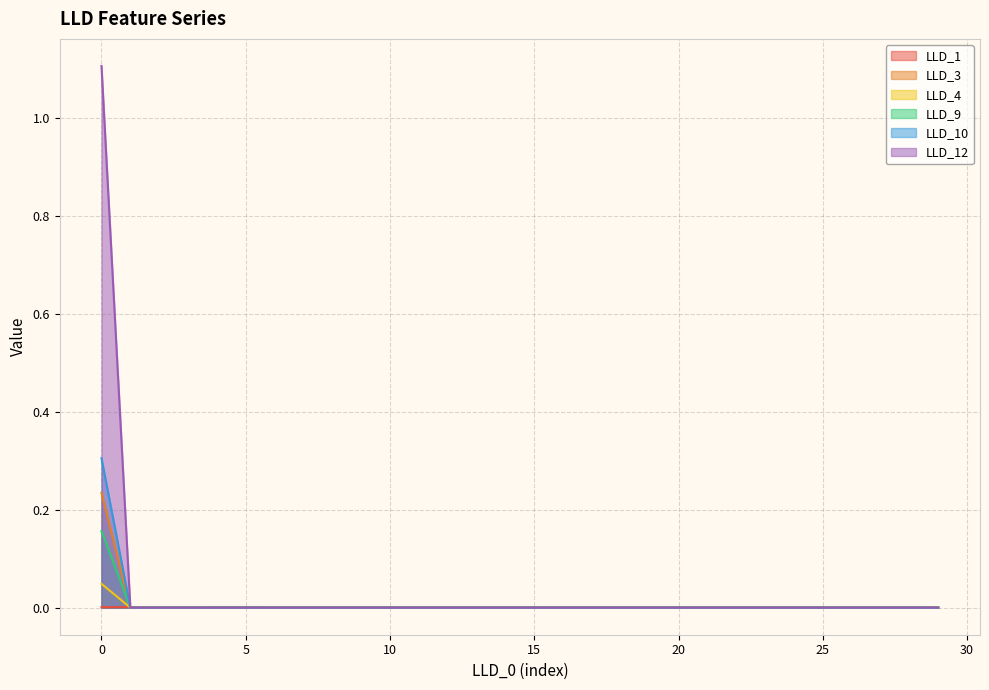

True or false: LLD_9 and LLD_3 cross at least once.

False